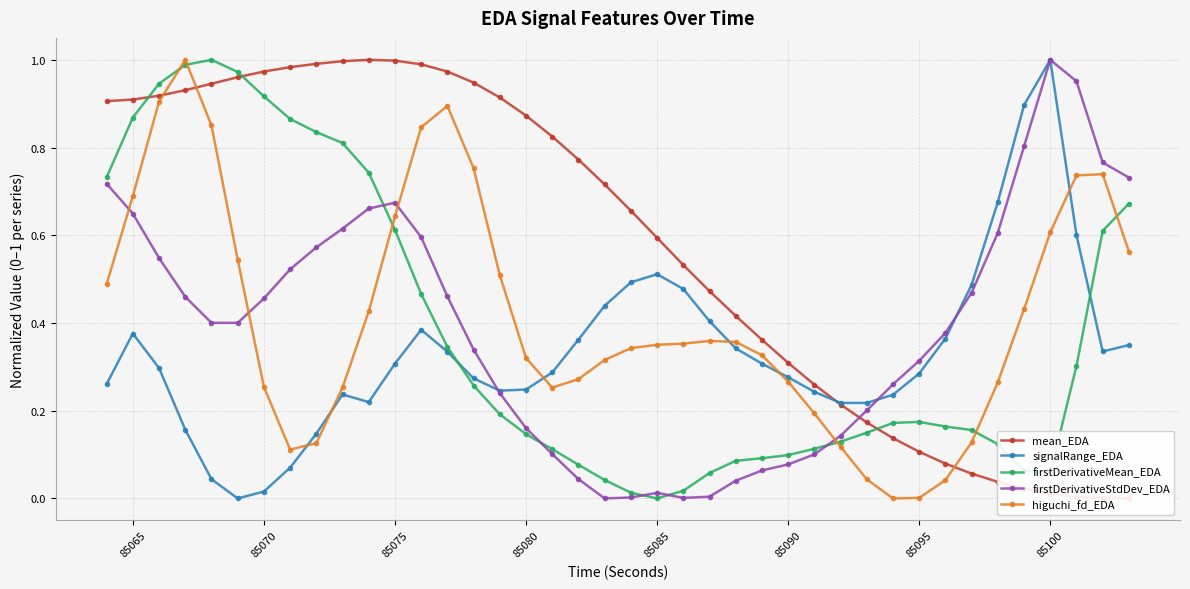

What are all the series names shown in the legend?

mean_EDA, signalRange_EDA, firstDerivativeMean_EDA, firstDerivativeStdDev_EDA, higuchi_fd_EDA